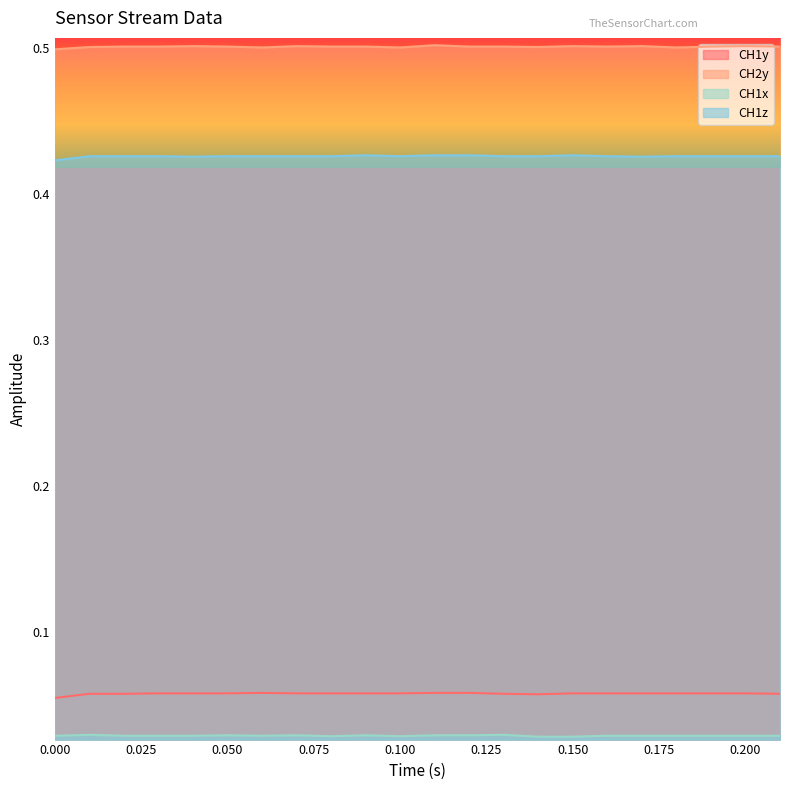

True or false: CH2y and CH1z intersect in this chart.

False